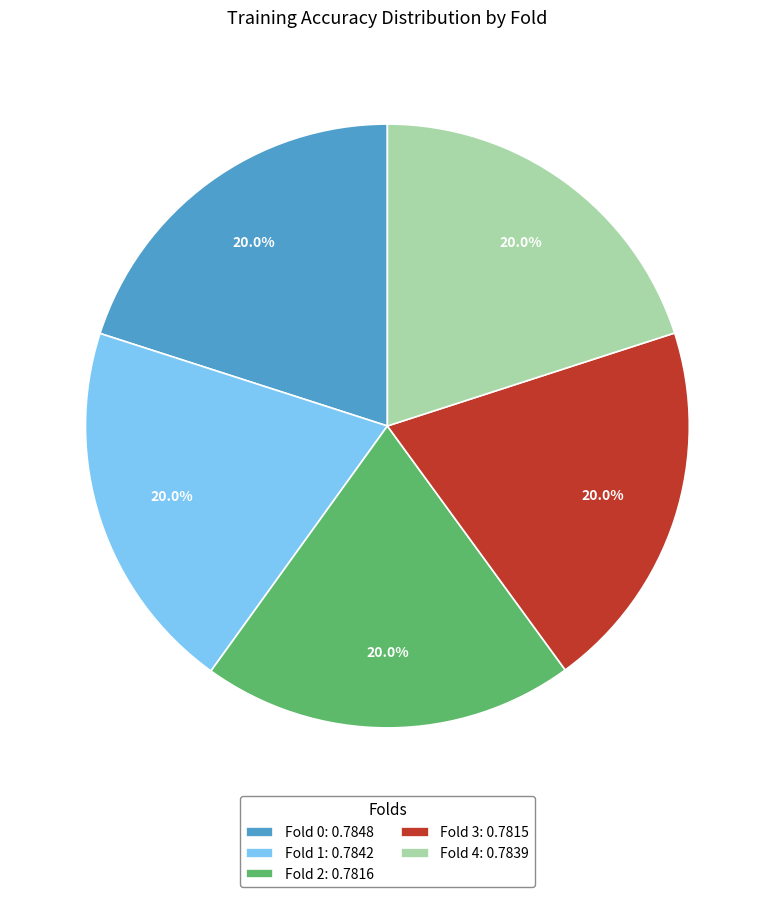

Does any single category account for the majority?

No